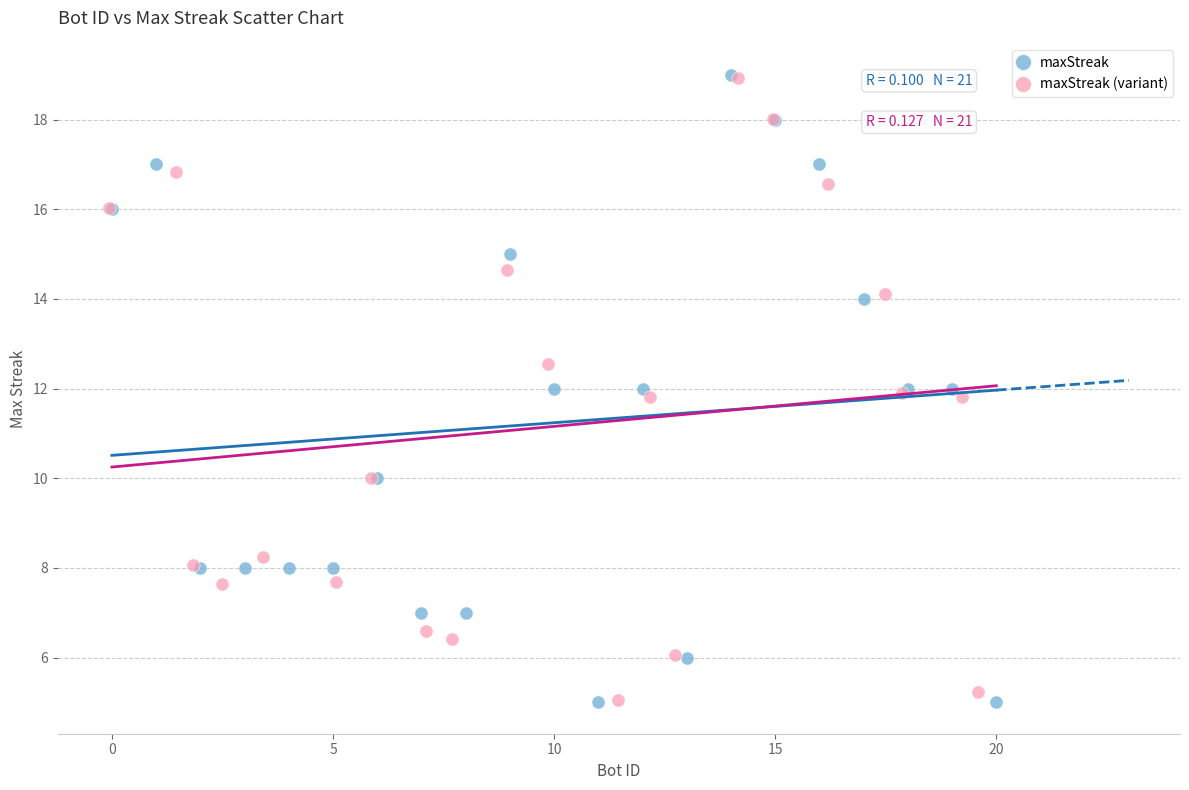

Which series has the largest Y range (max minus min)?

maxStreak